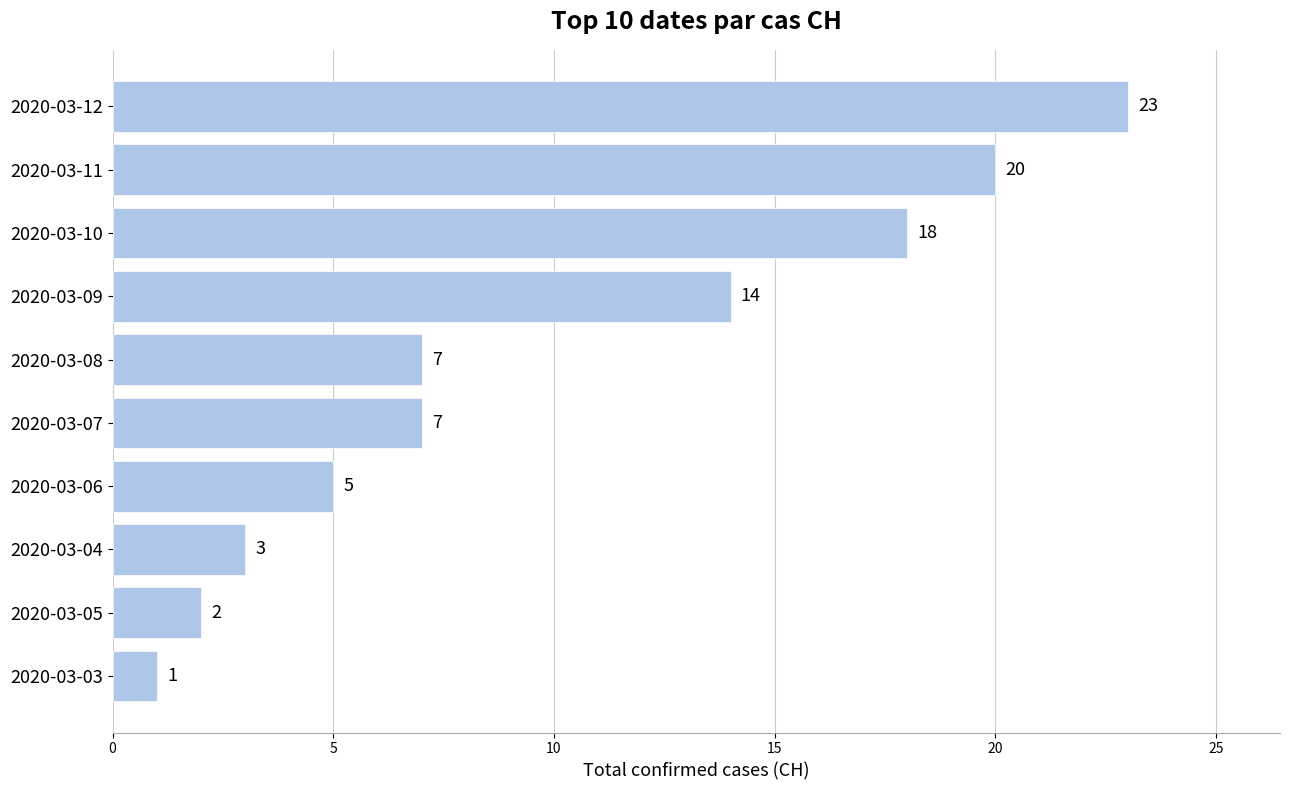

The chart shows a value of 24 at 2020-03-10. True or false?

False